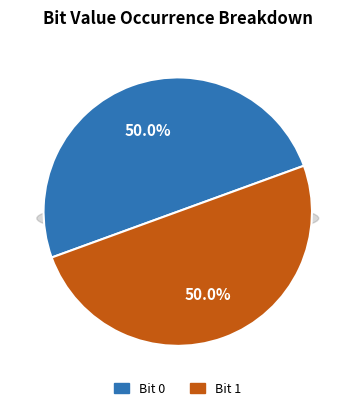

How many slices are in this pie chart?

2